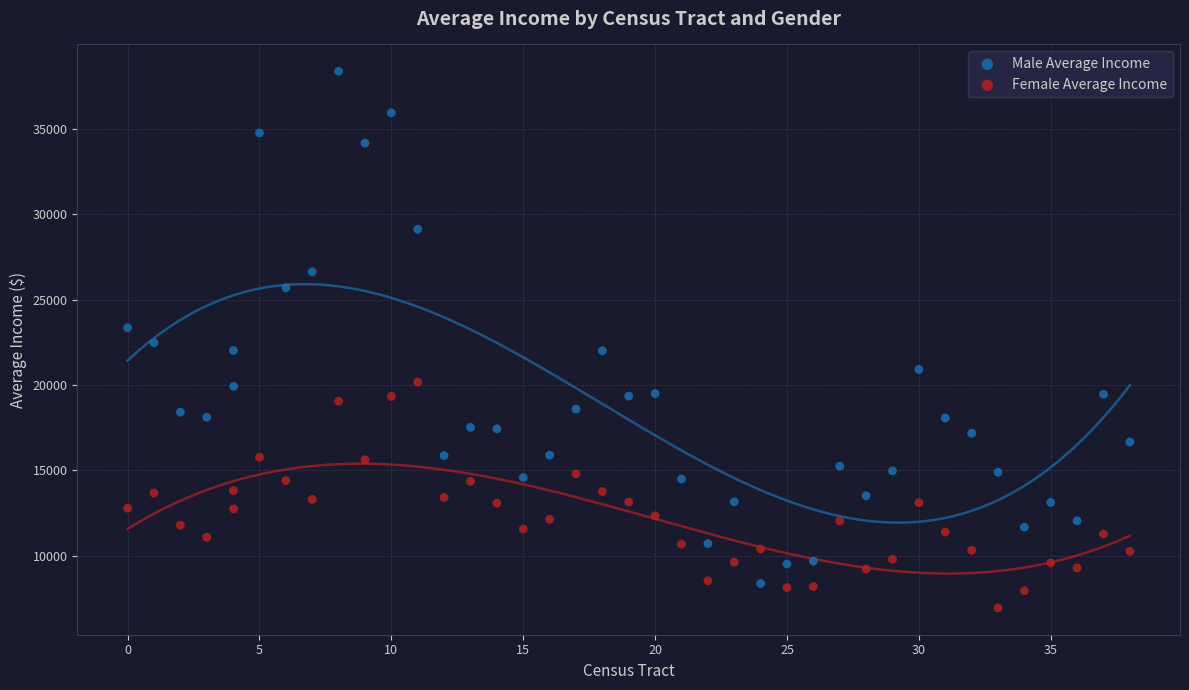

Across all data points, what is the range of Y values (max minus min)?

31437